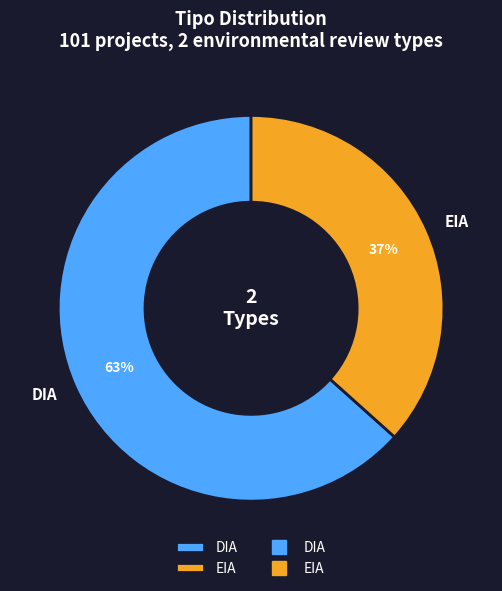

How many slices are in this pie chart?

2